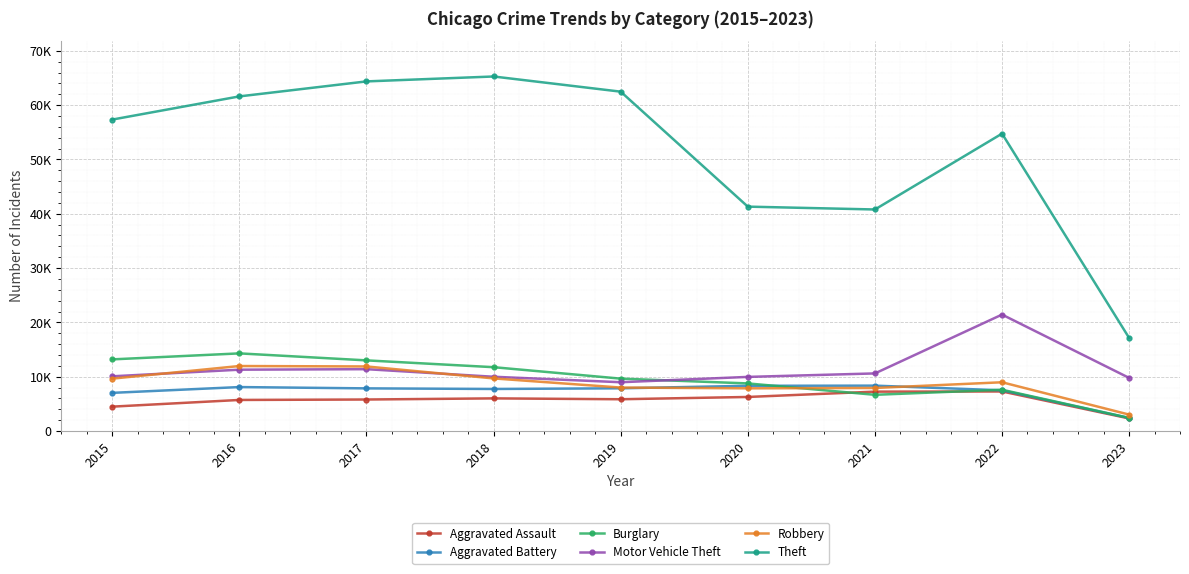

What are all the series names shown in the legend?

Aggravated Assault, Aggravated Battery, Burglary, Motor Vehicle Theft, Robbery, Theft